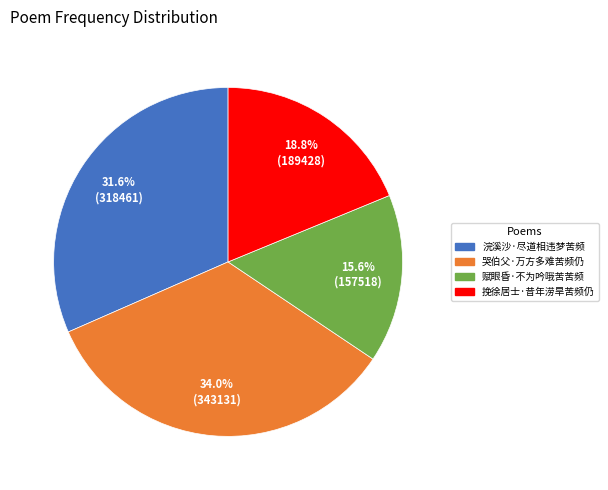

The 挽徐居士·昔年涝旱苦频仍 slice represents 19% of the pie. True or false?

True